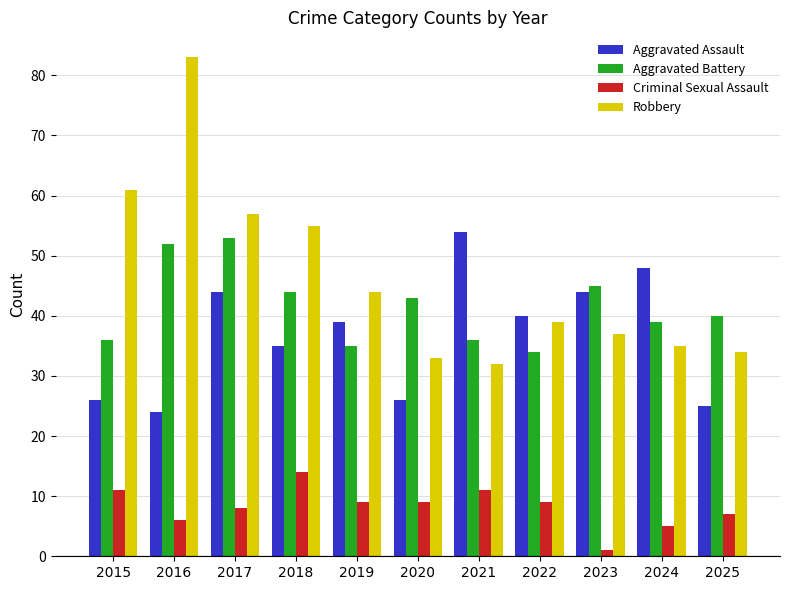

Reading left to right, transcribe all the data shown in this chart.

Aggravated Assault: 26	24	44	35	39	26	54	40	44	48	25
Aggravated Battery: 36	52	53	44	35	43	36	34	45	39	40
Criminal Sexual Assault: 11	6	8	14	9	9	11	9	1	5	7
Robbery: 61	83	57	55	44	33	32	39	37	35	34